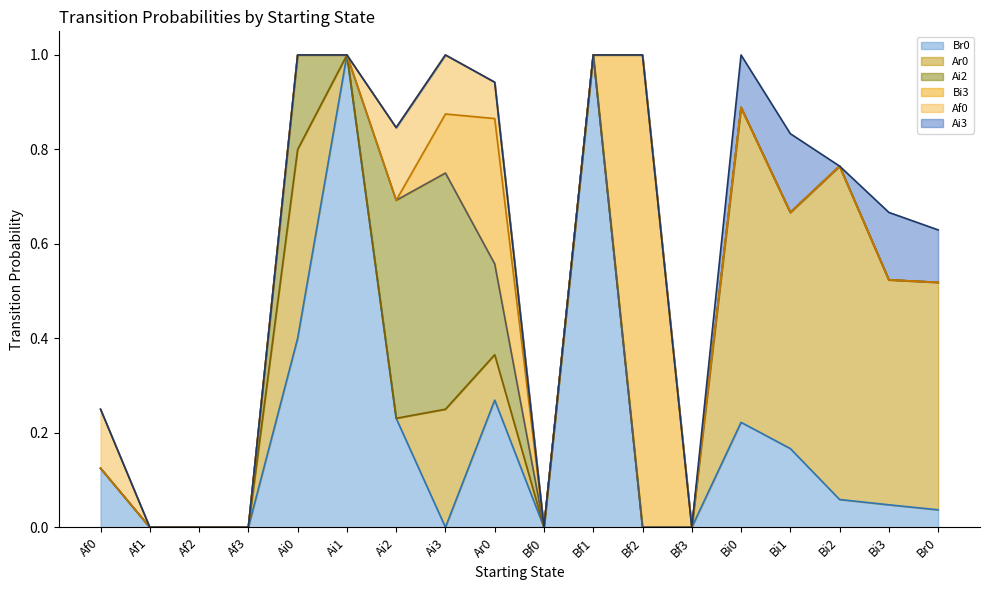

List the series in order of their peak value, lowest first.

Af0, Ai3, Ai2, Ar0, Br0, Bi3